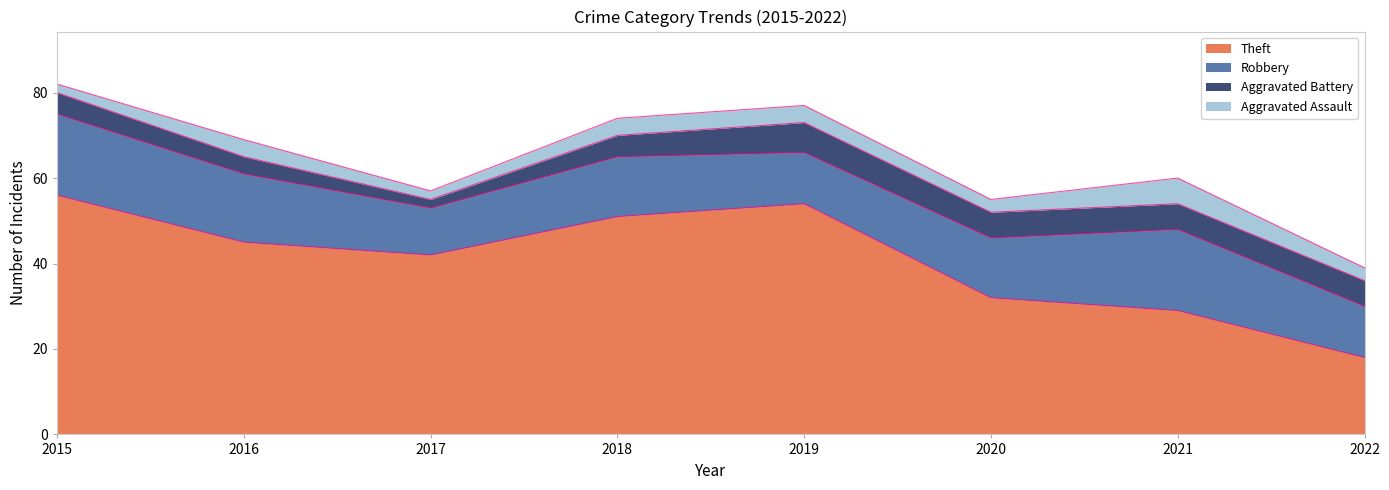

Which category has the highest value in the Robbery series?

2015